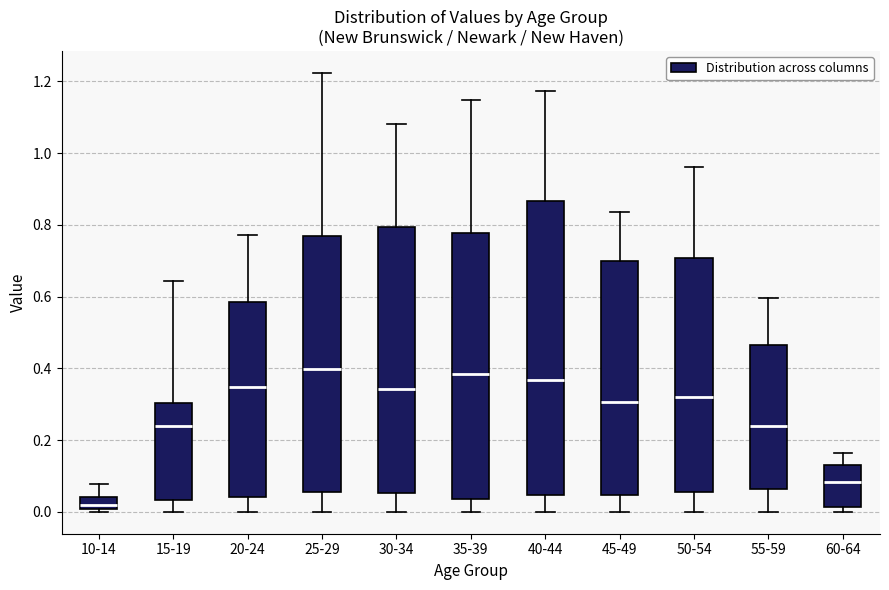

Where is the upper edge of the box for 20-24 on the y-axis? The values are not printed on the chart, so give them approximately, as read against the axis.

0.58